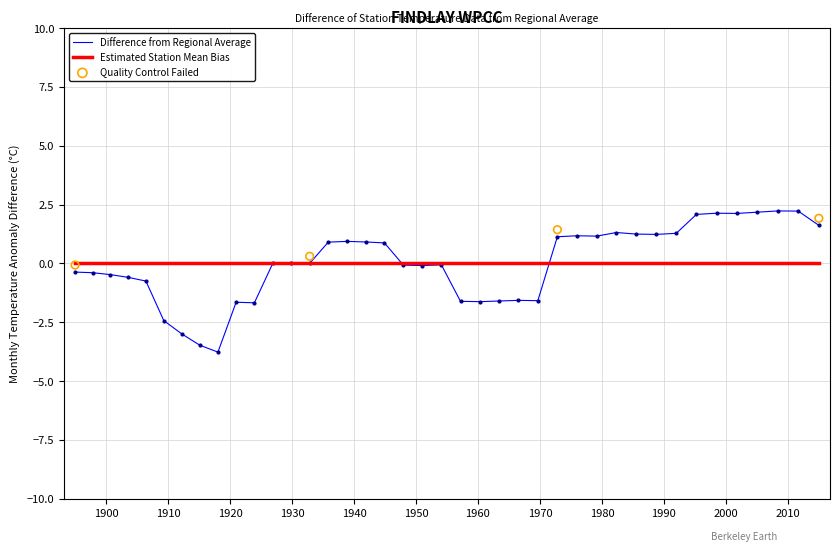

What is the maximum value for Difference from Regional Average?

2.2